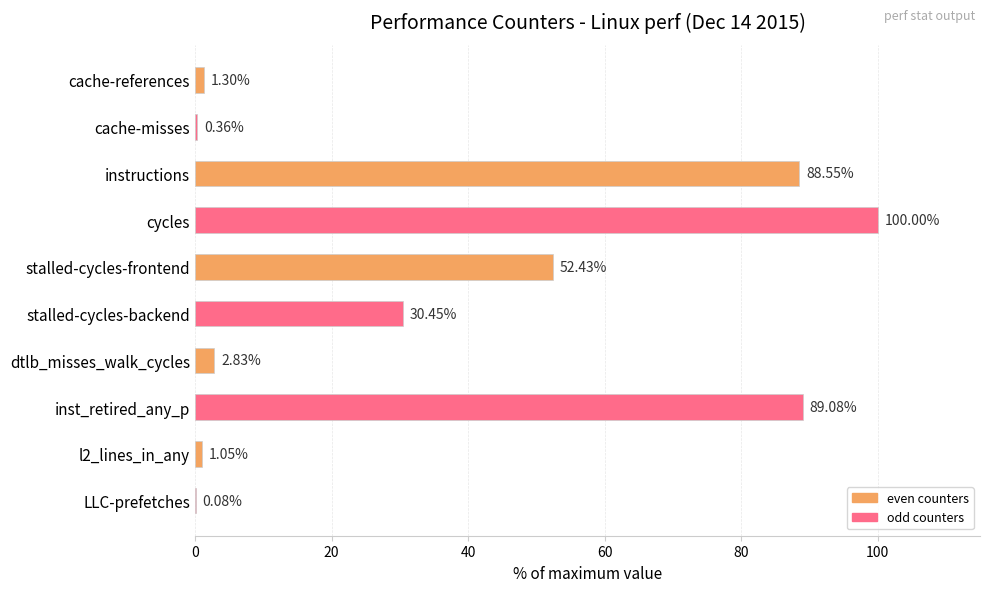

Between instructions and l2_lines_in_any, which is larger?

instructions